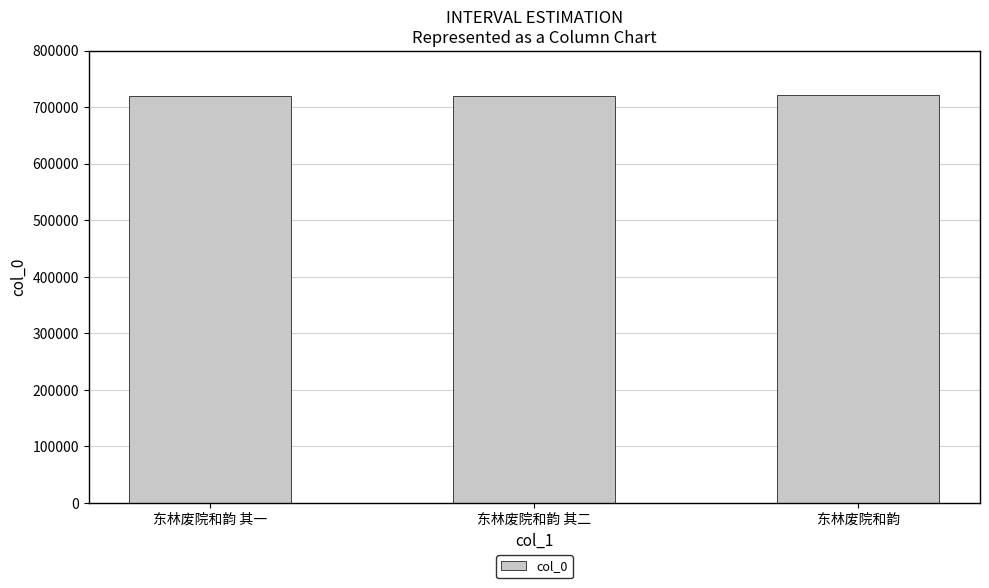

What is the maximum value shown in the chart?

721126